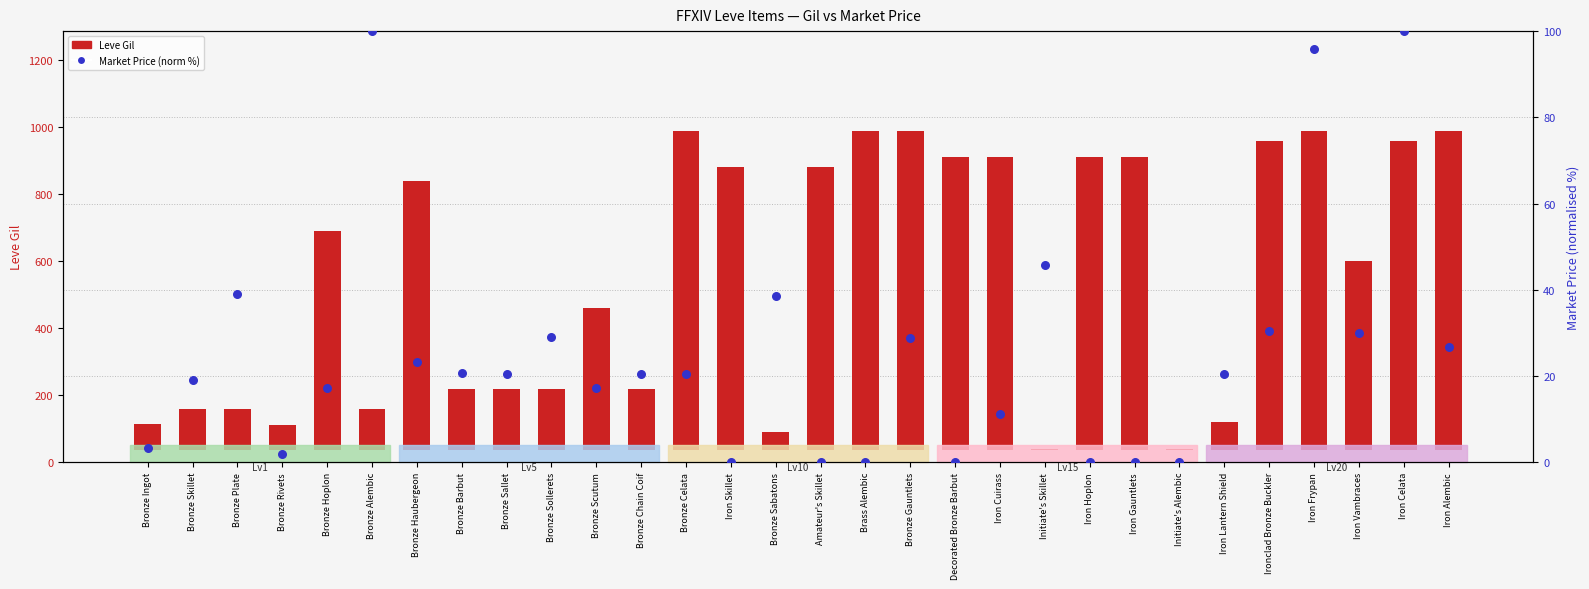

At which category is the sum across all series the highest?

Iron Frypan